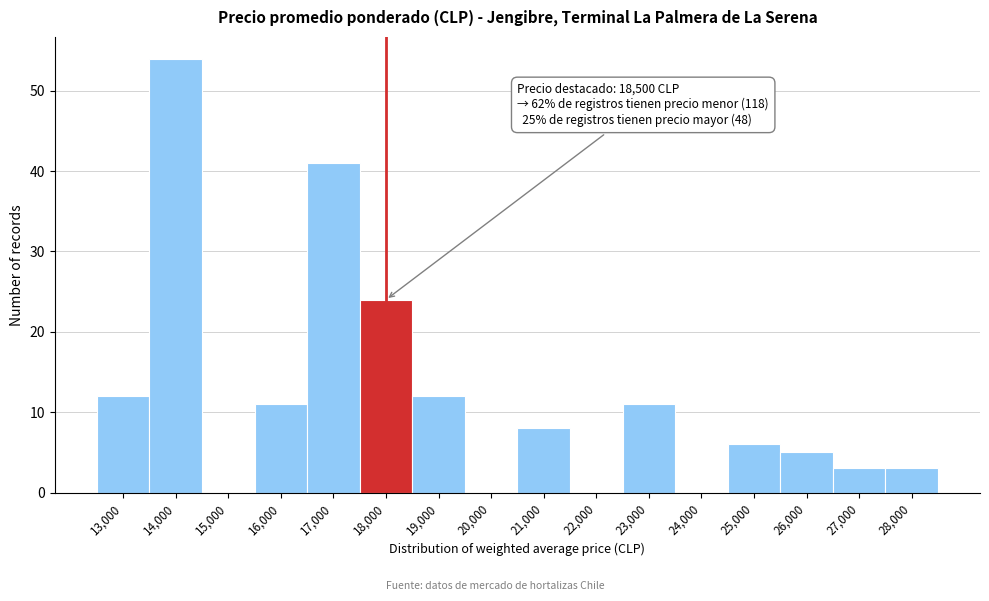

Reading right to left, transcribe all the data shown in this chart.

28,000=3	27,000=3	26,000=5	25,000=6	24,000=0	23,000=11	22,000=0	21,000=8	20,000=0	19,000=12	18,000=24	17,000=41	16,000=11	15,000=0	14,000=54	13,000=12